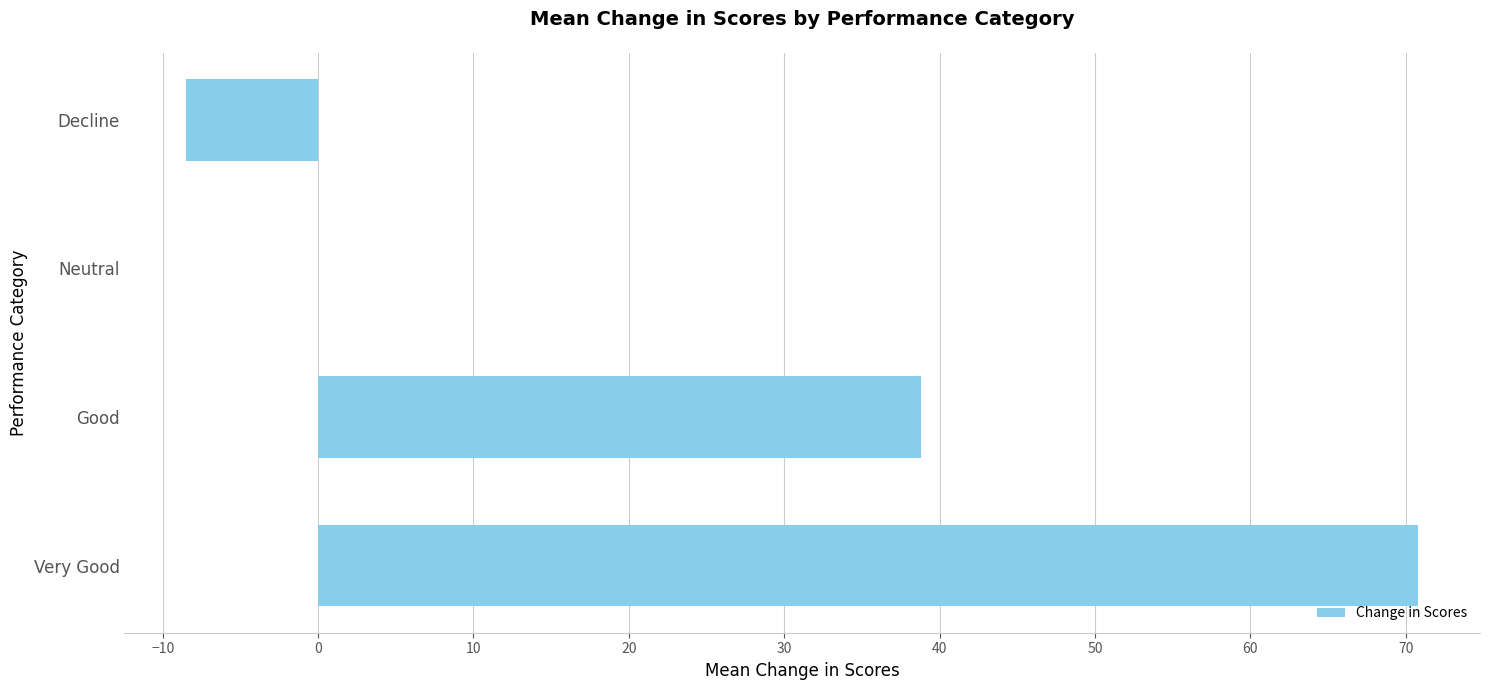

Reading top to bottom, what are all the values shown in this chart?

Decline=-8.5	Neutral=0.0	Good=38.8	Very Good=70.8